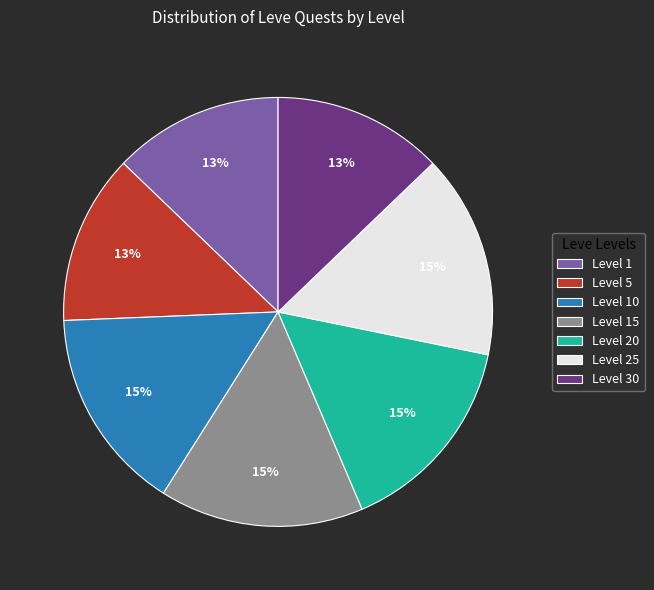

Do Level 5 and Level 15 together represent more than half of the pie?

No